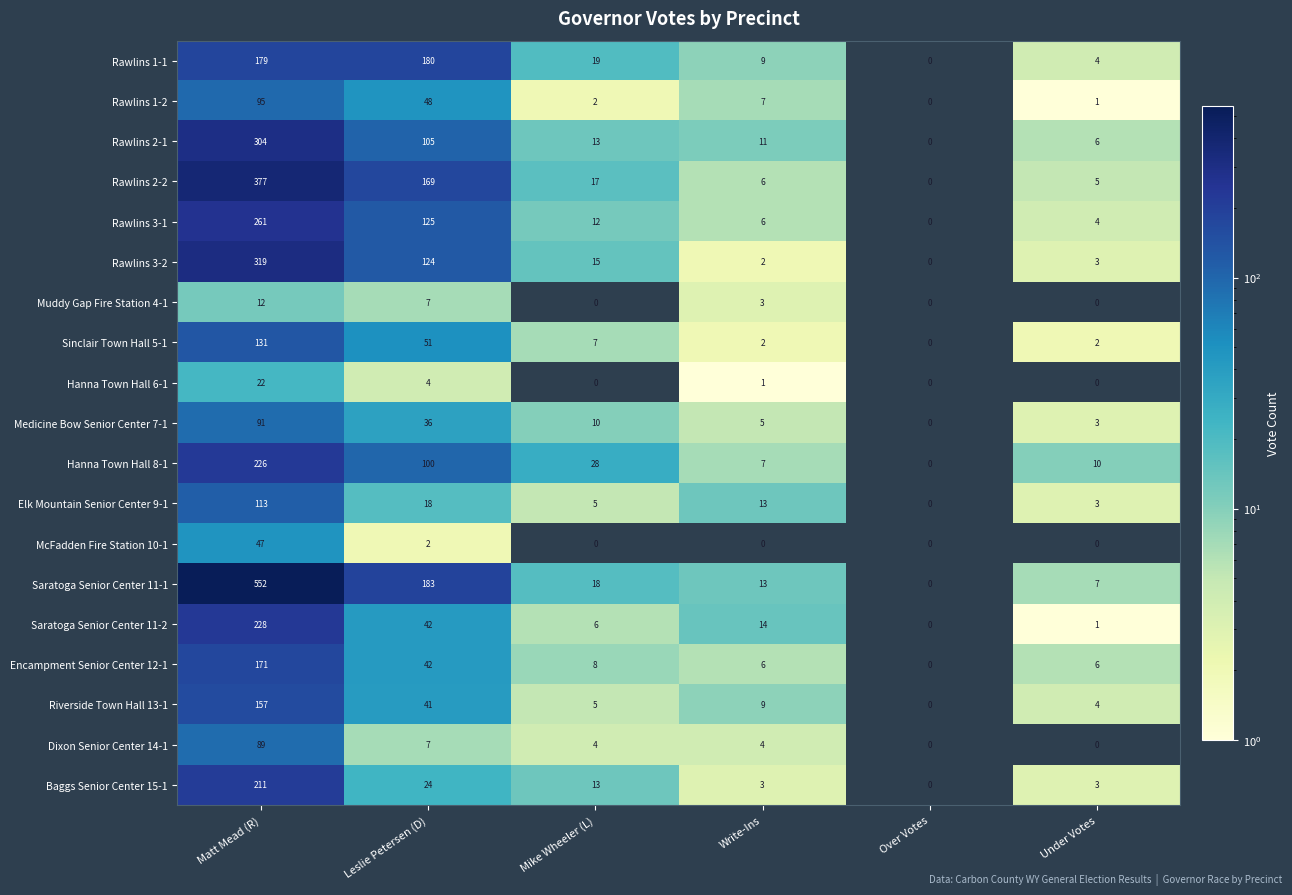

Which category has the highest value in the Rawlins 3-2 series?

Matt Mead (R)